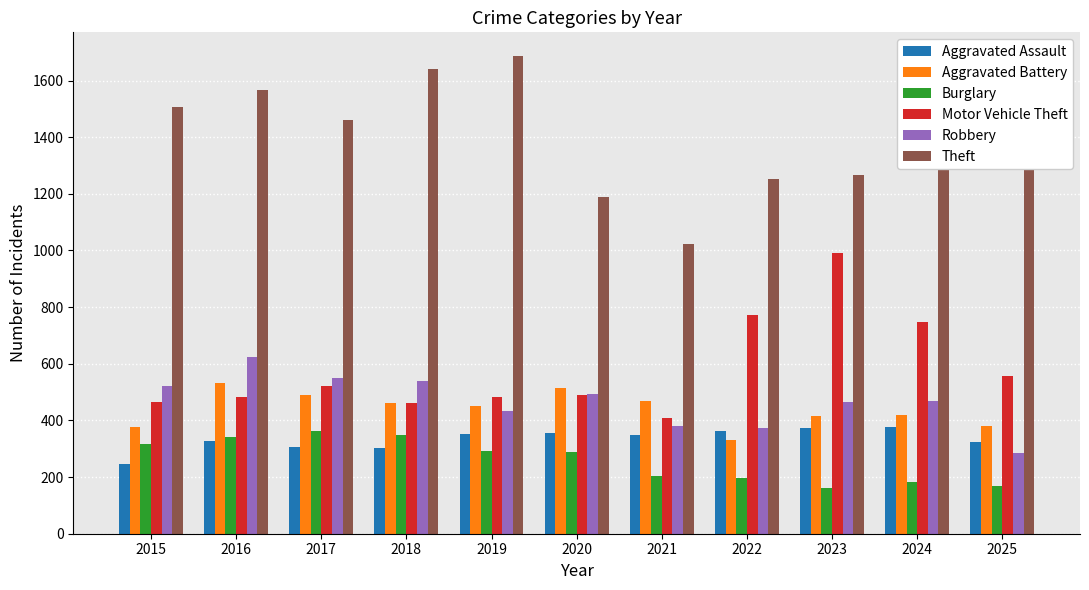

Which series changed the most between 2020 and 2021?

Theft